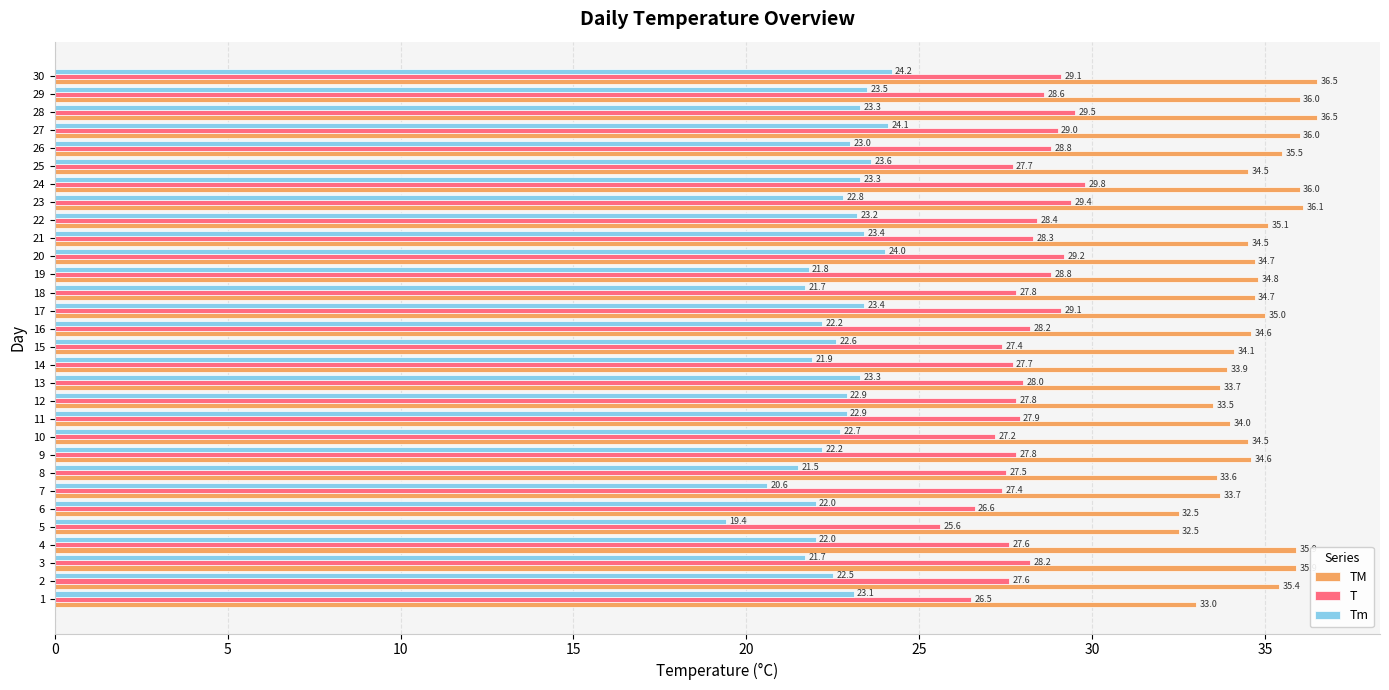

What is the average value of the TM series?

34.7